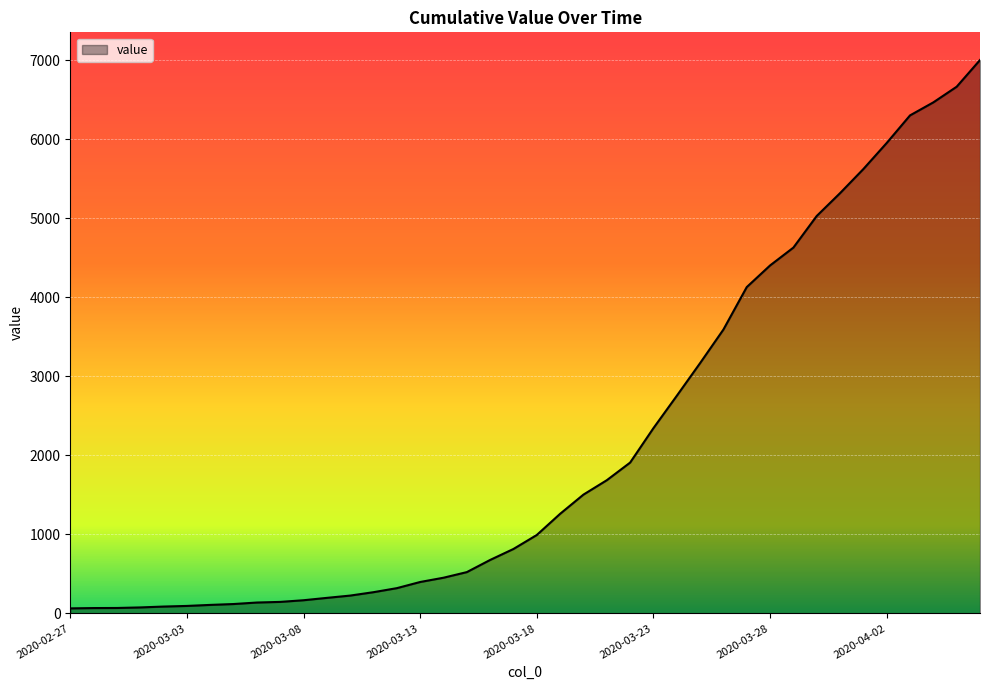

What is the greatest value displayed?

7004